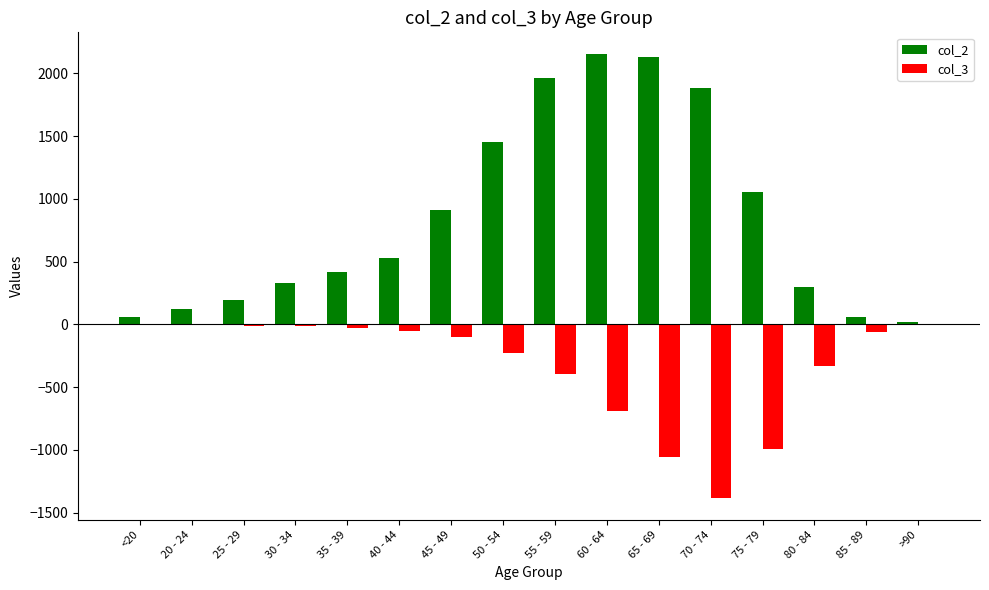

Are the bars grouped side by side (vs. stacked)?

Yes